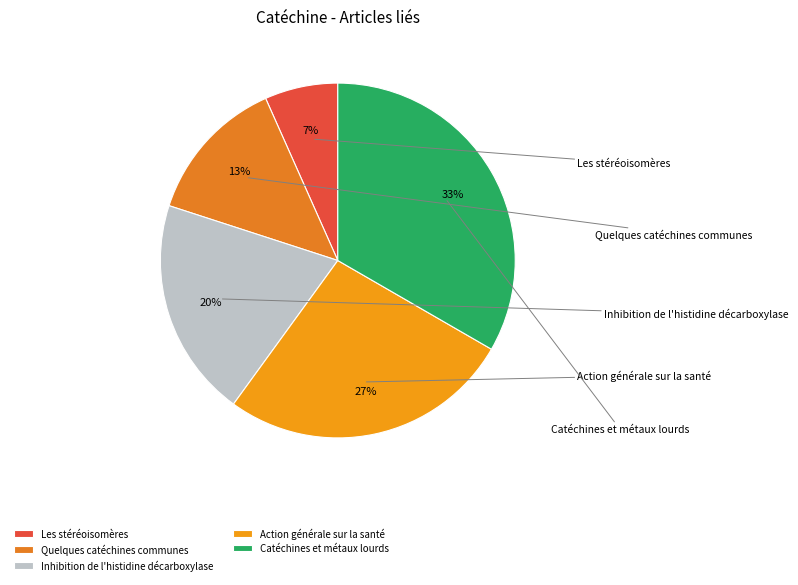

Which category has the smallest portion of the pie?

Les stéréoisomères